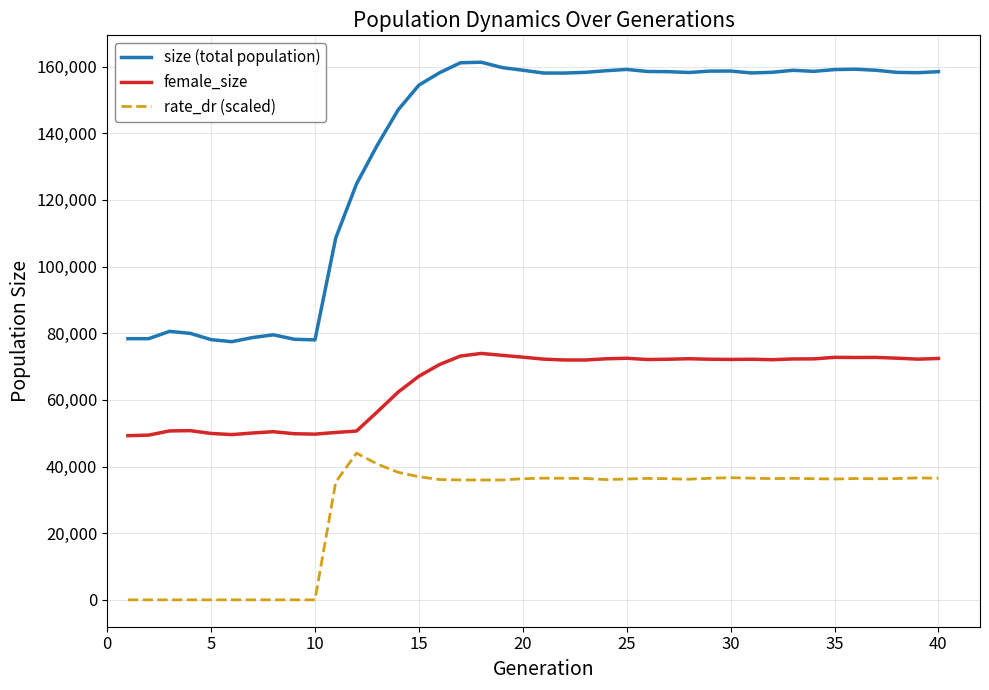

True or false: female_size and size (total population) cross at least once.

False